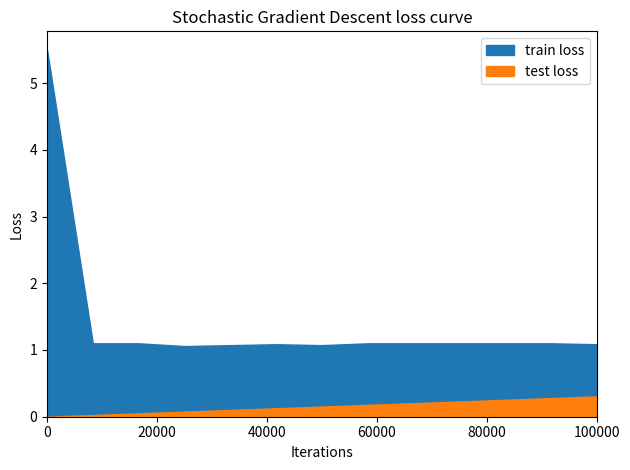

Which series ends up on top after the final intersection of train loss and test loss?

train loss